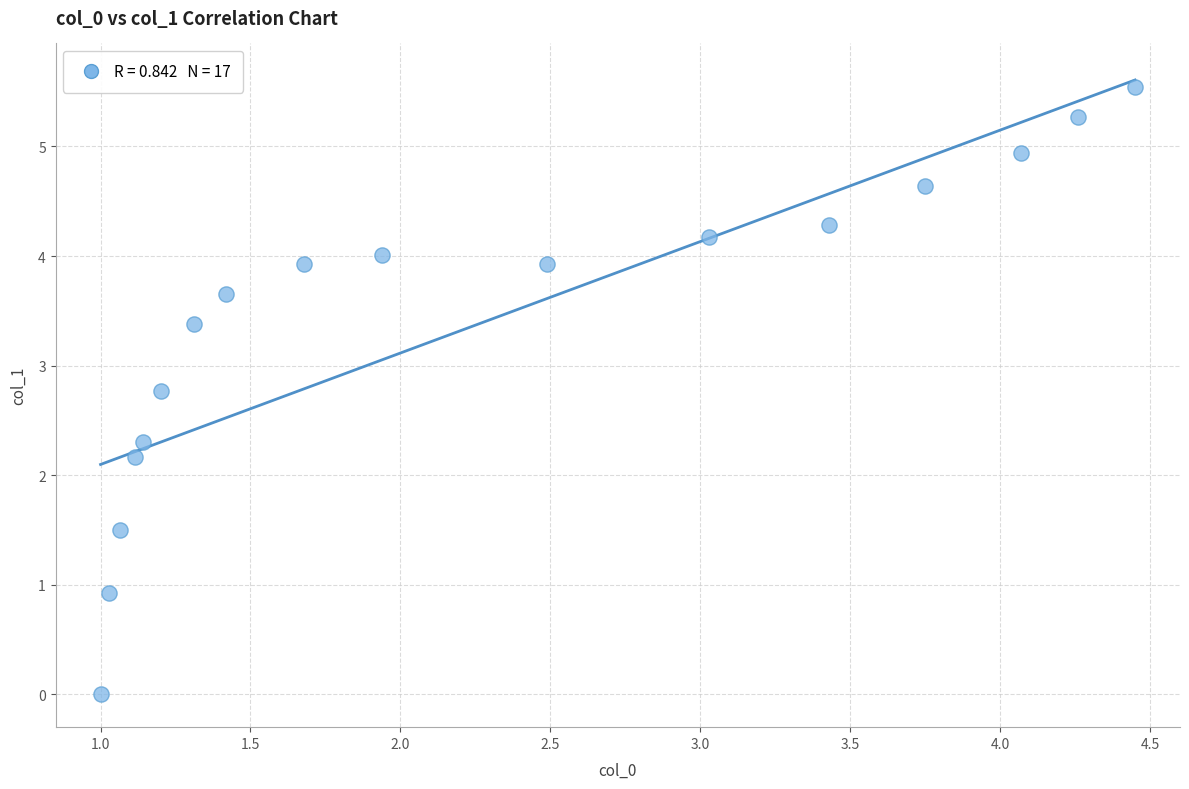

What Y value in the scatter plot is closest to 2?

2.2